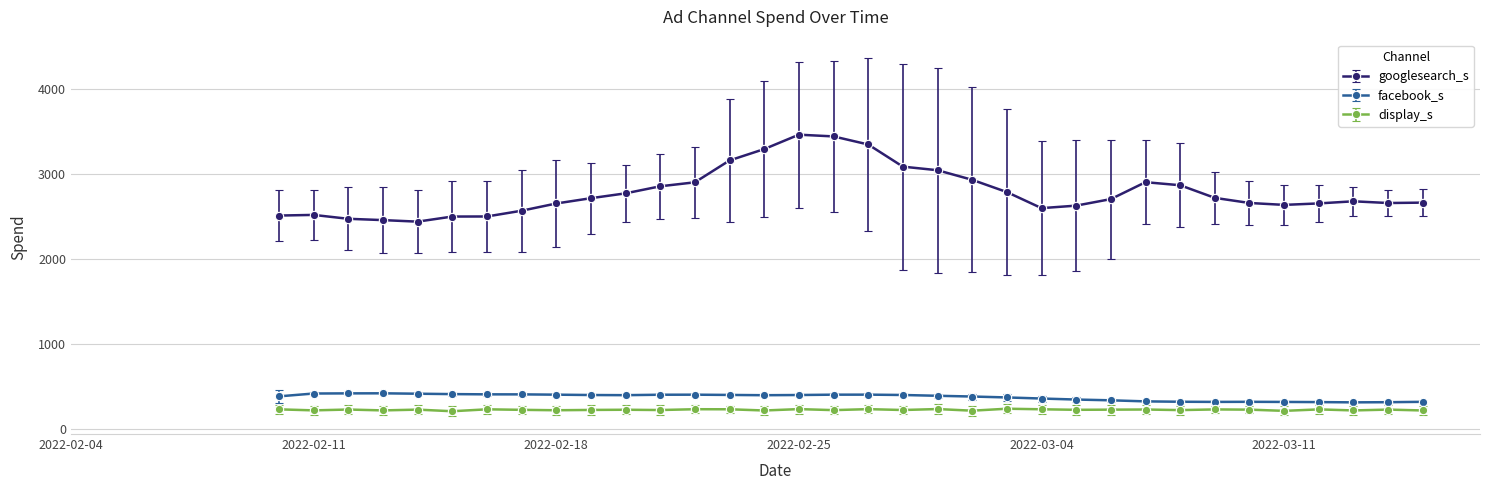

At how many categories does at least one series exceed 1017?

34